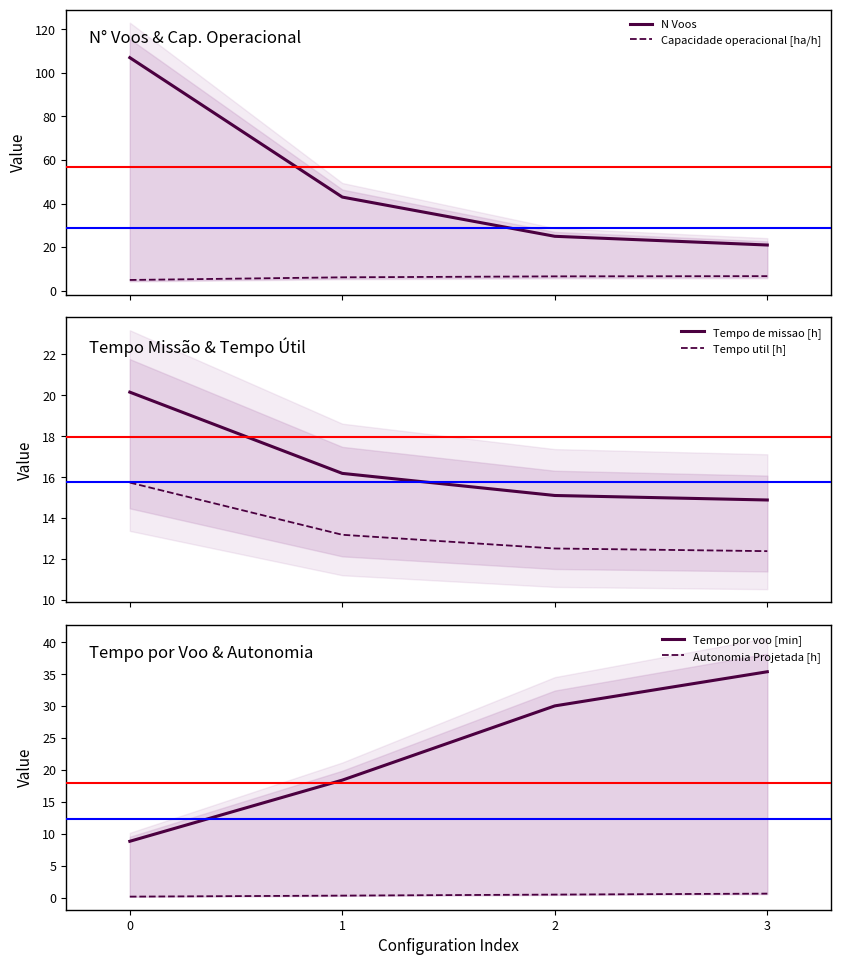

Is this an area chart (filled region under the line)?

No